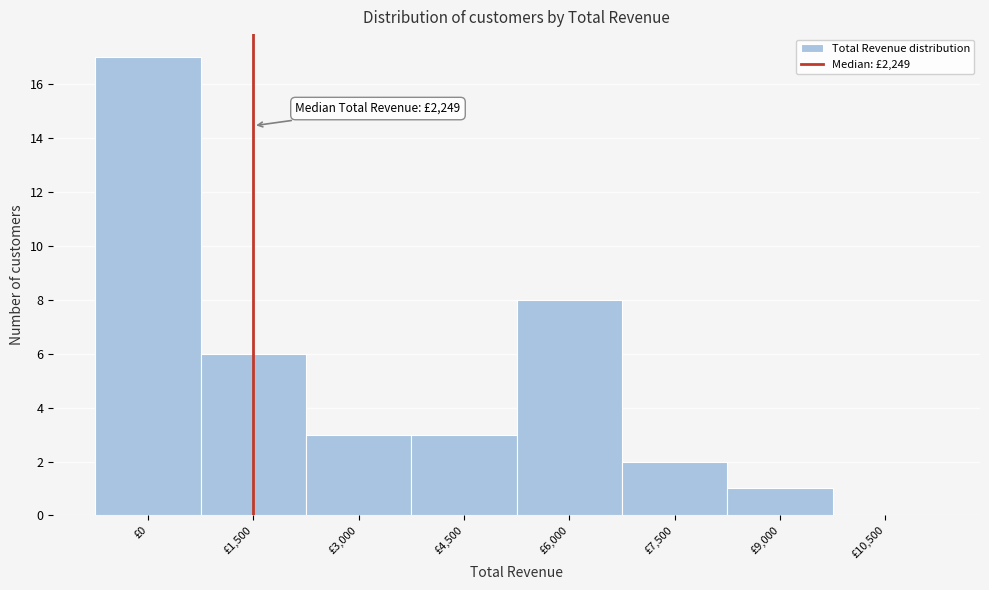

Reading right to left, transcribe all the data shown in this chart.

£10,500=0	£9,000=1	£7,500=2	£6,000=8	£4,500=3	£3,000=3	£1,500=6	£0=17